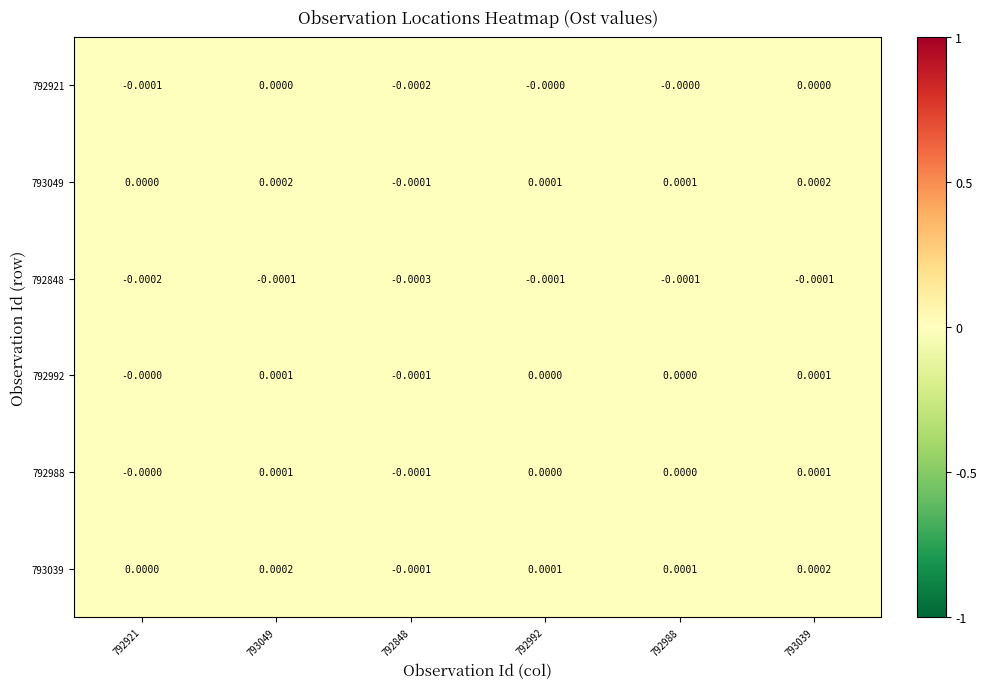

Is the value of 792921 at 792988 greater than the value of 793049 at 793049?

No